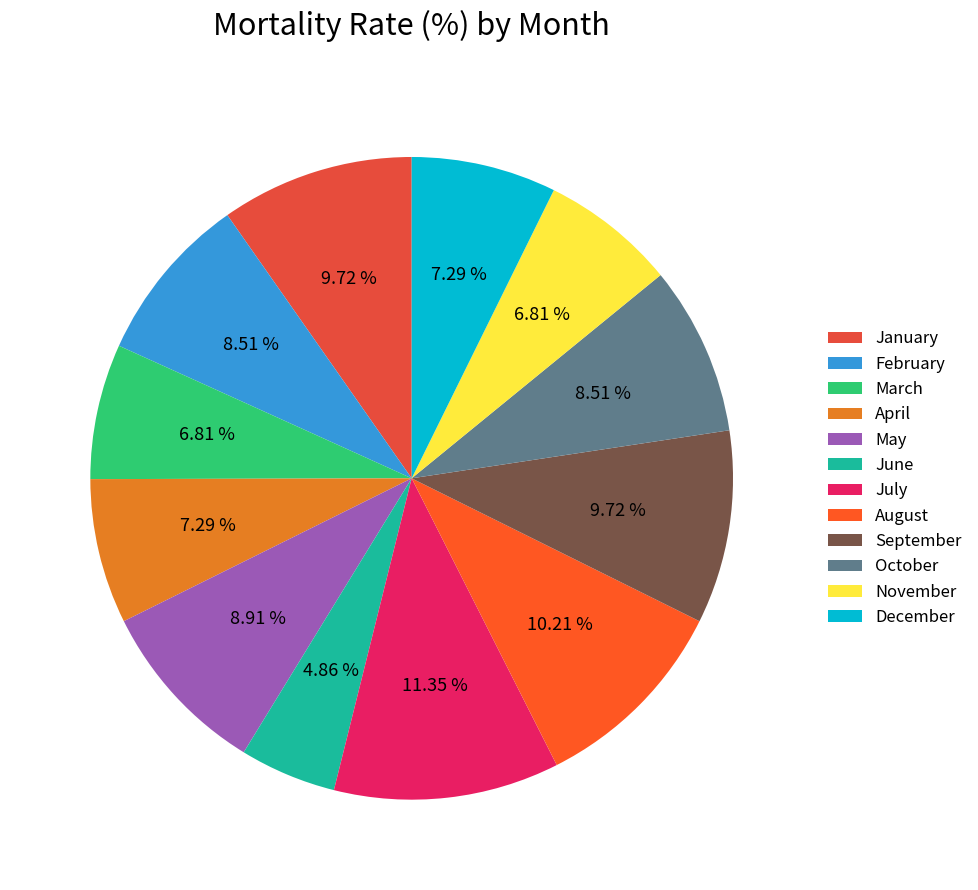

To the nearest percent, what is the average slice percentage?

8%